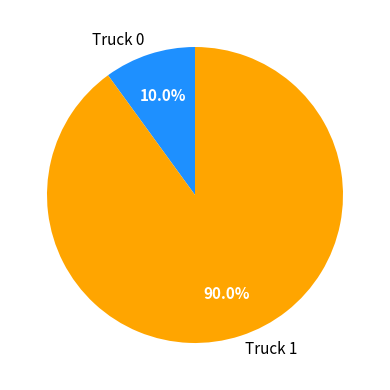

Is Truck 1 the majority of the pie?

Yes